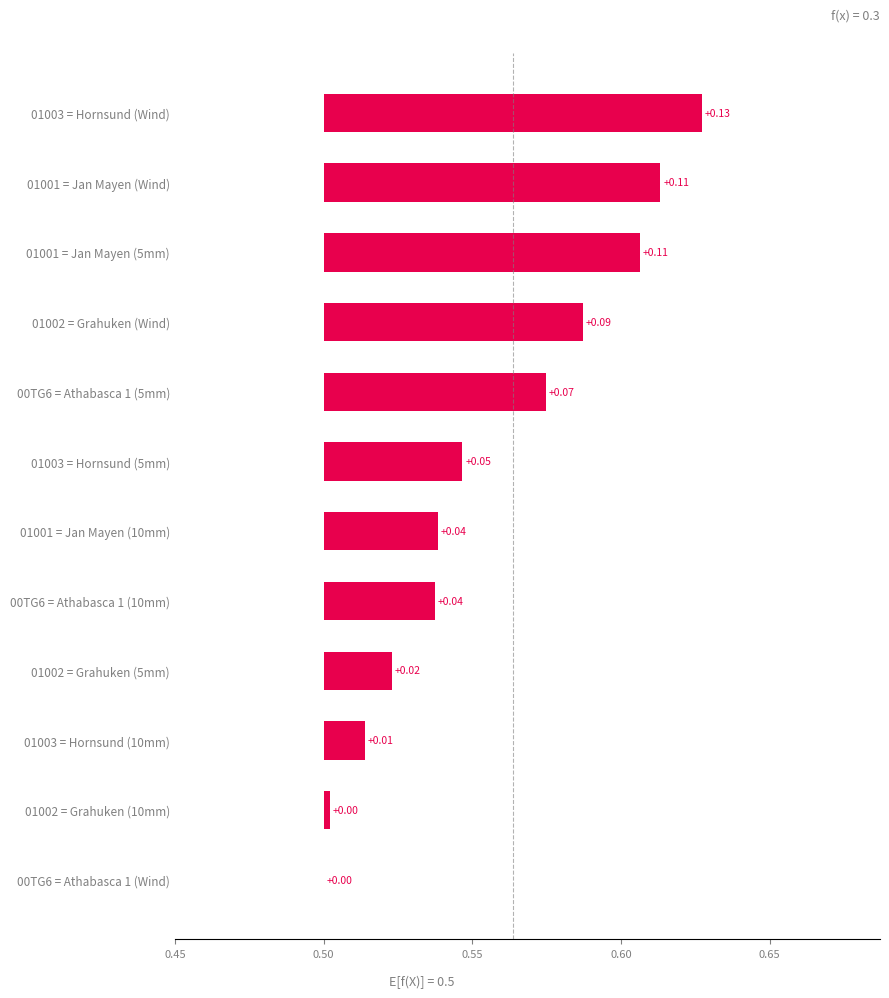

How many values are above zero?

11